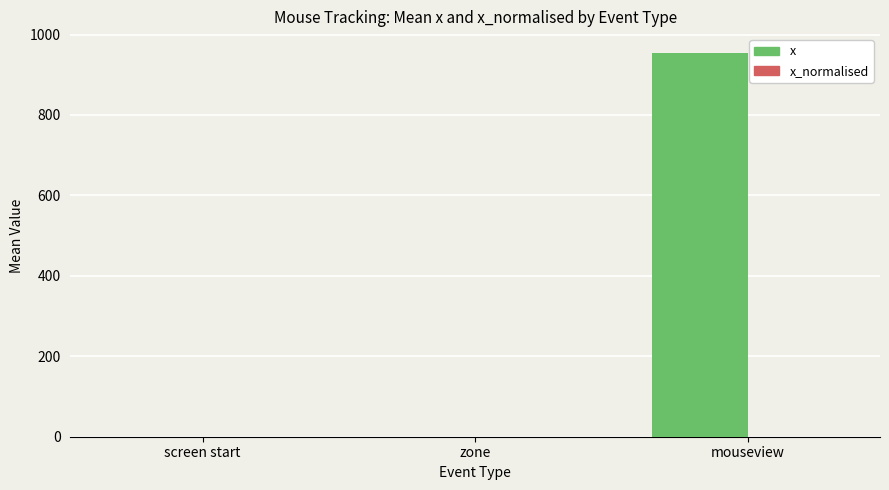

What is the sum of all x values?

953.4